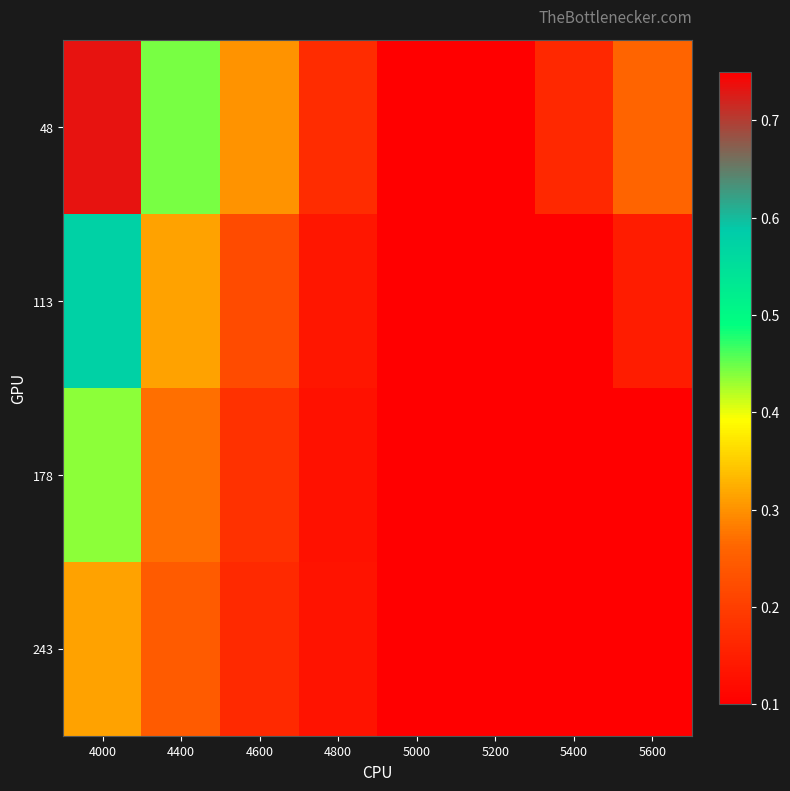

Which label corresponds to the largest value in the chart?

4000